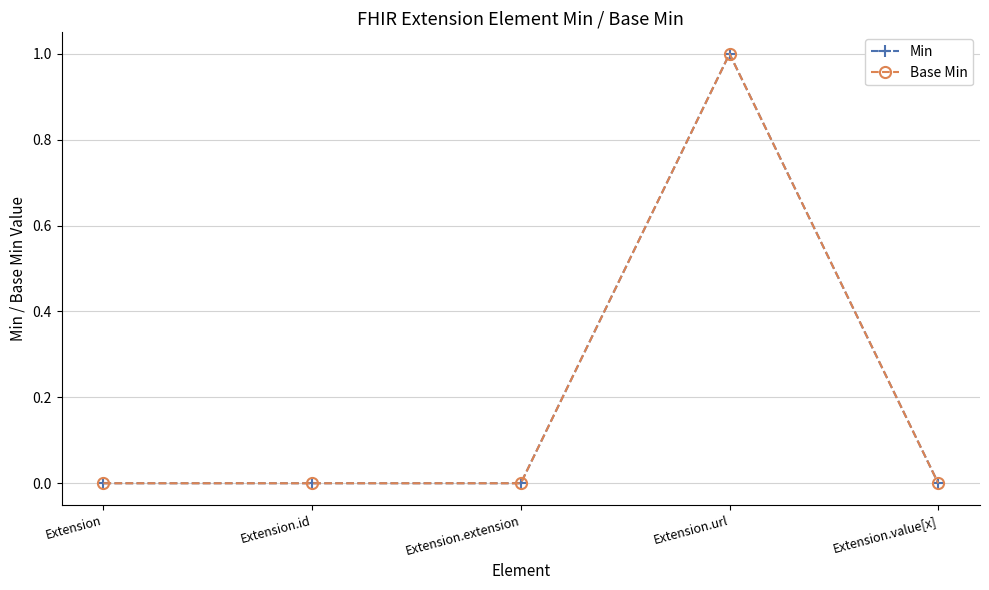

What is the label of the 3rd point from the right?

Extension.extension